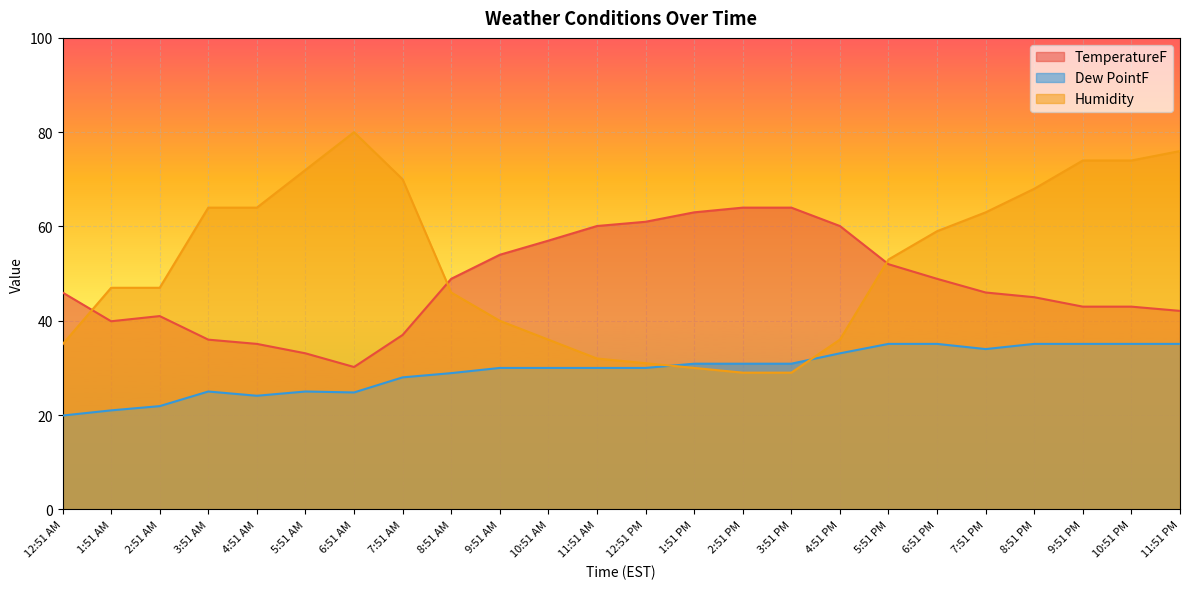

How many values in the Humidity series exceed 53?

11